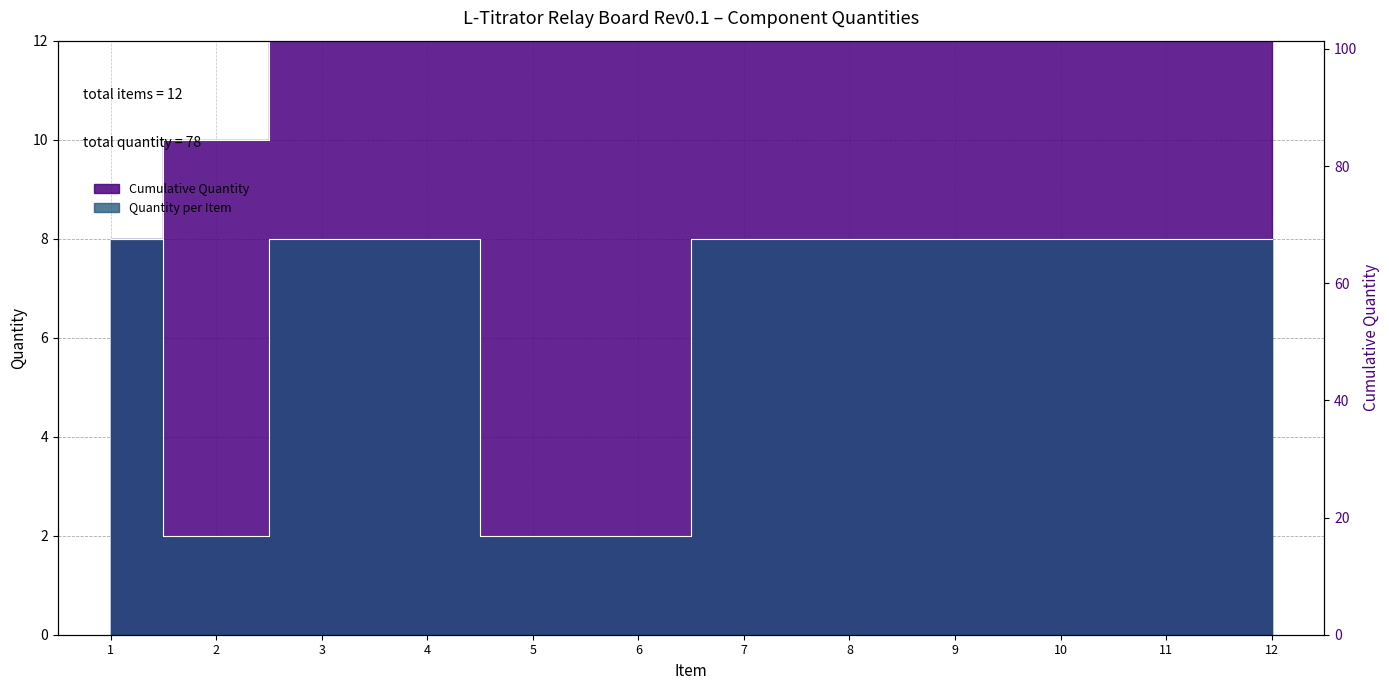

Does the chart have visible grid lines?

Yes